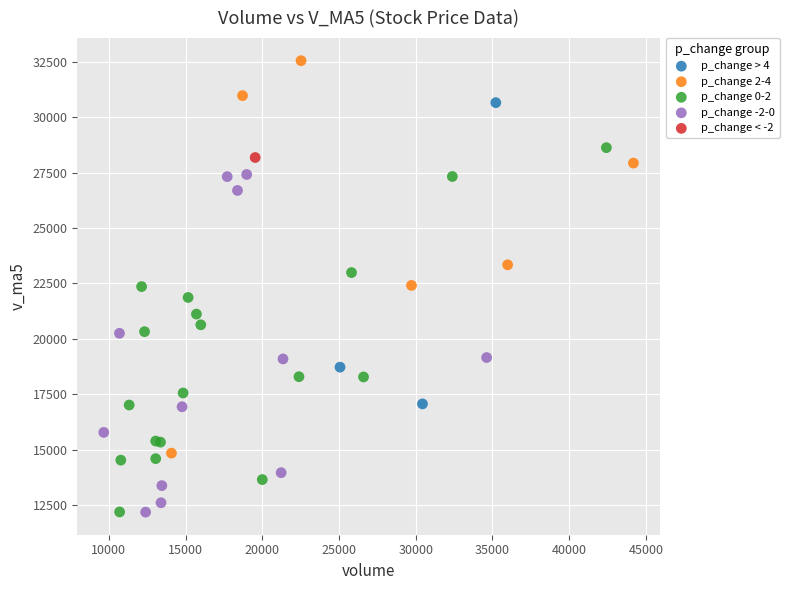

Which series contains the highest Y value?

p_change 2-4